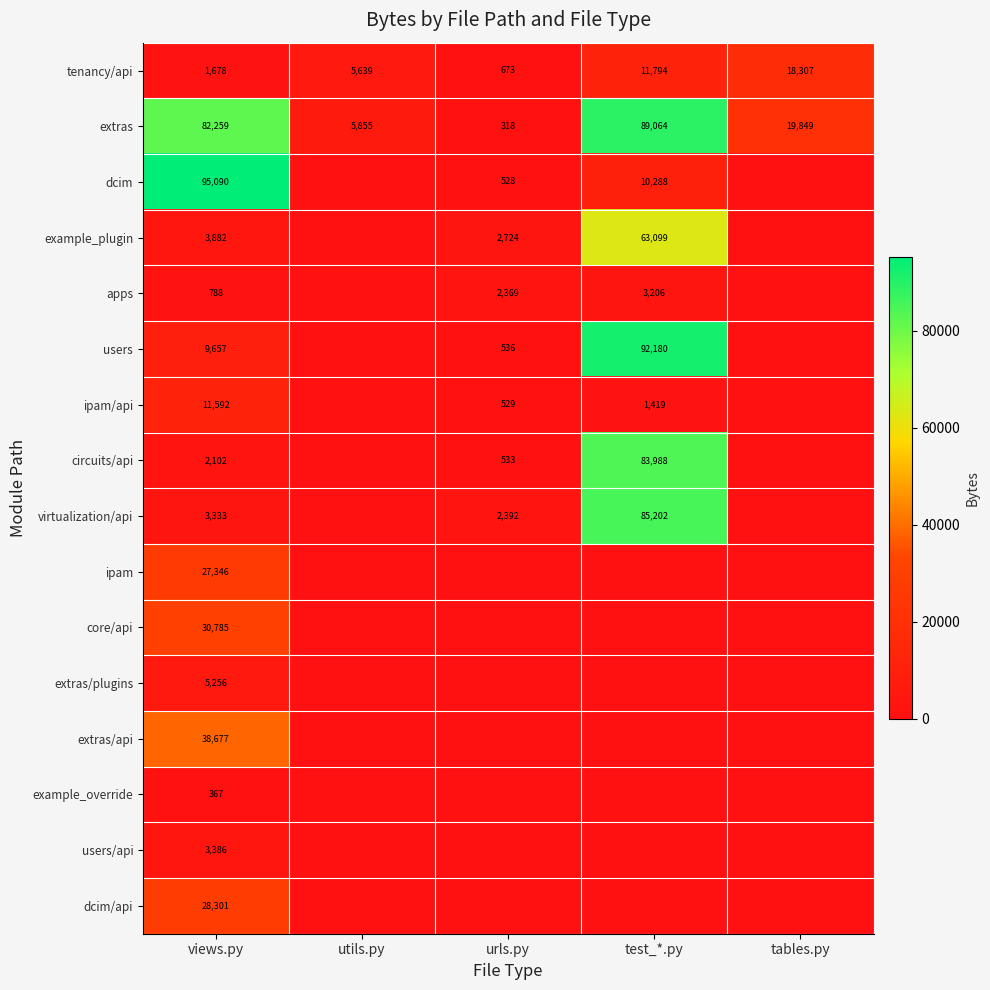

What is the sum of the tenancy/api values at urls.py and views.py?

2351